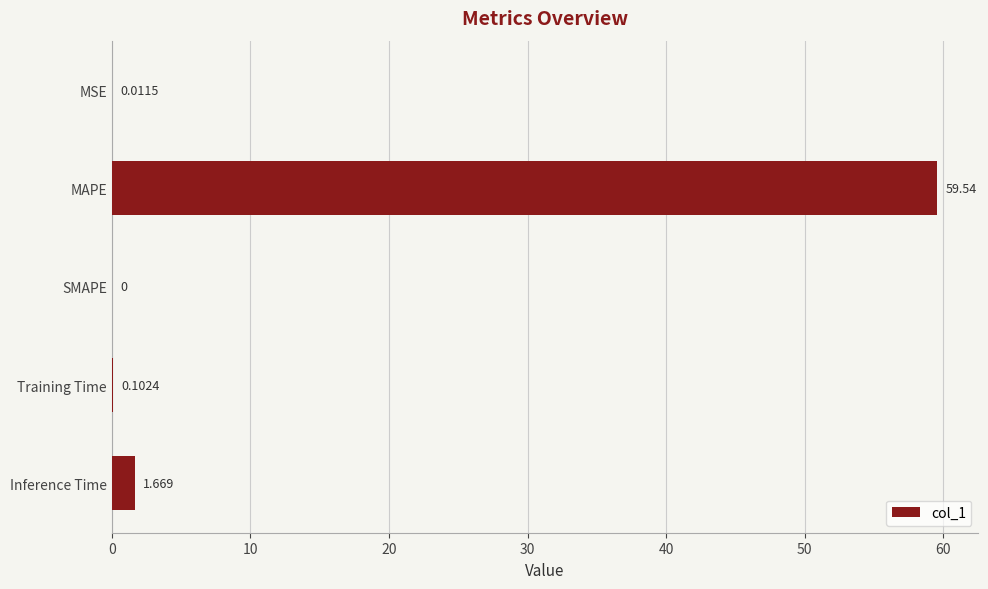

Where is the data nearest to the value 29?

Inference Time